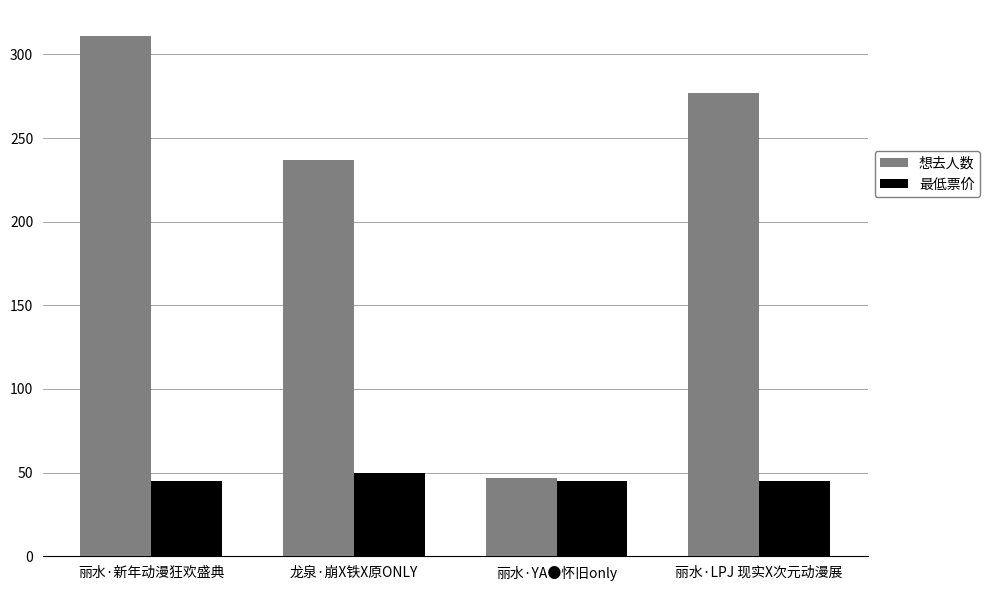

What is the smallest value displayed?

45